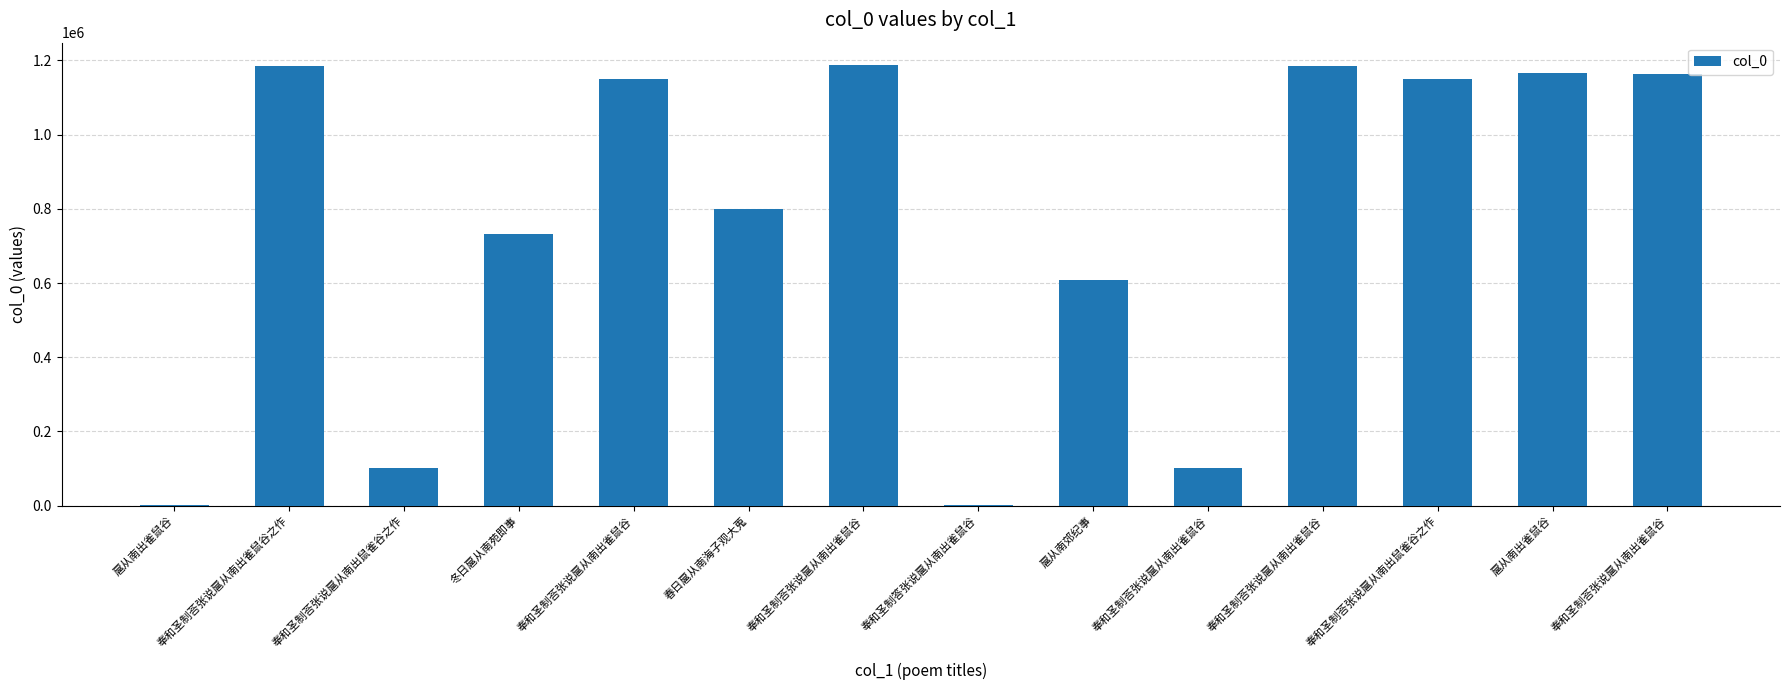

What is the average value?

752613